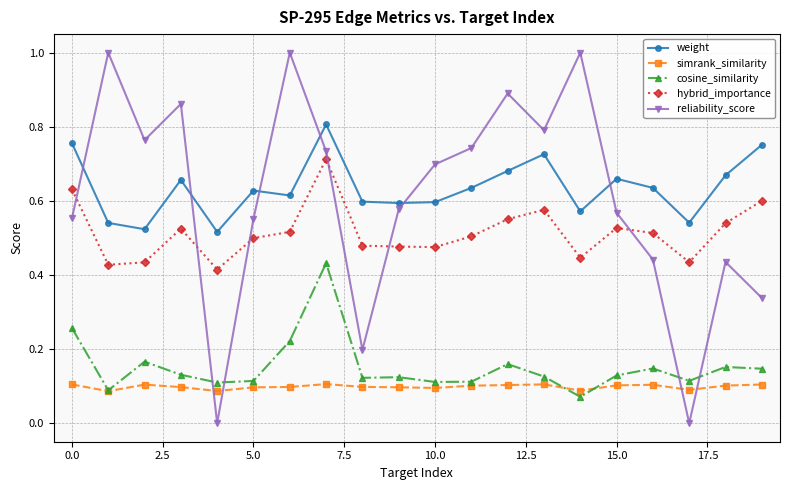

Rank the series by their maximum value, from highest to lowest.

reliability_score, weight, hybrid_importance, cosine_similarity, simrank_similarity